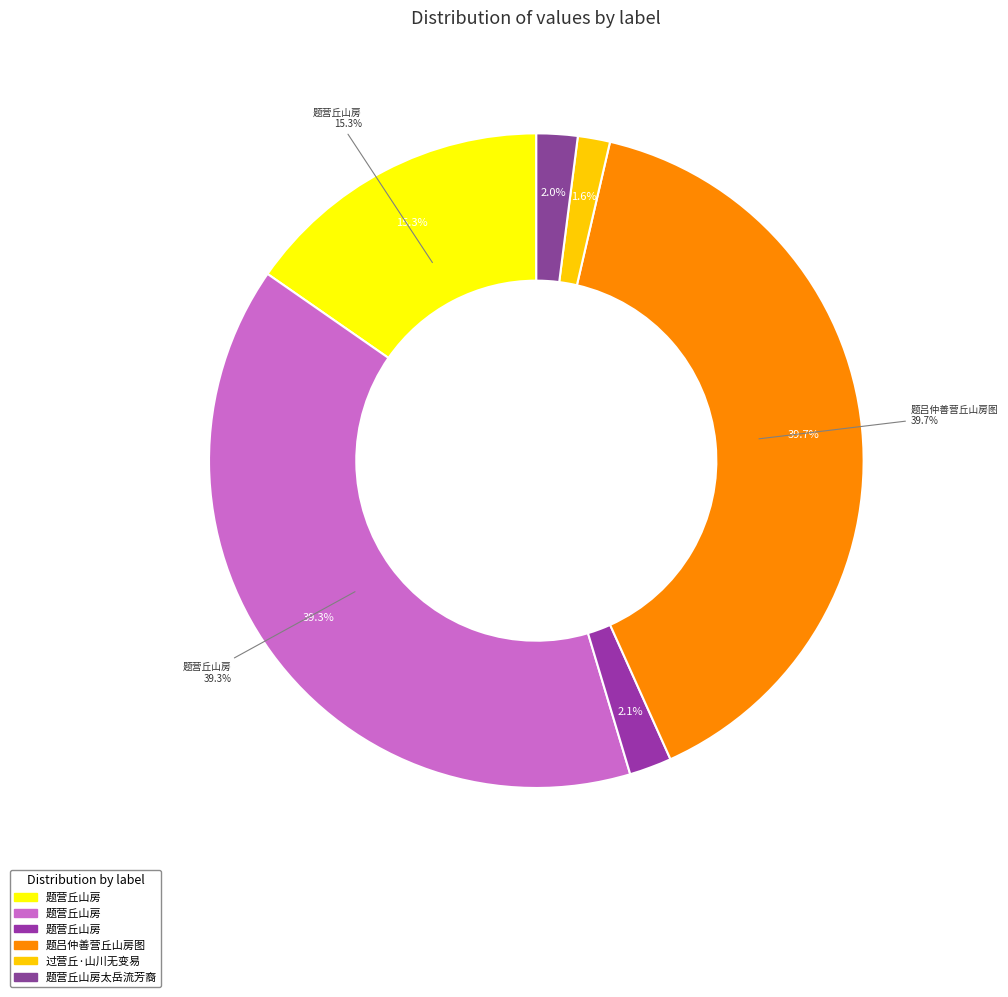

What percentage is NOT represented by 题营丘山房?

97.9%